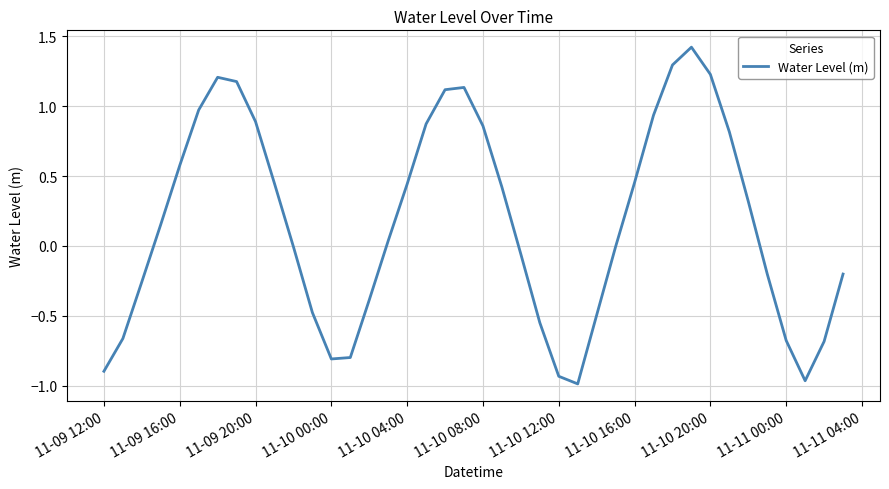

What is the greatest value displayed?

1.4